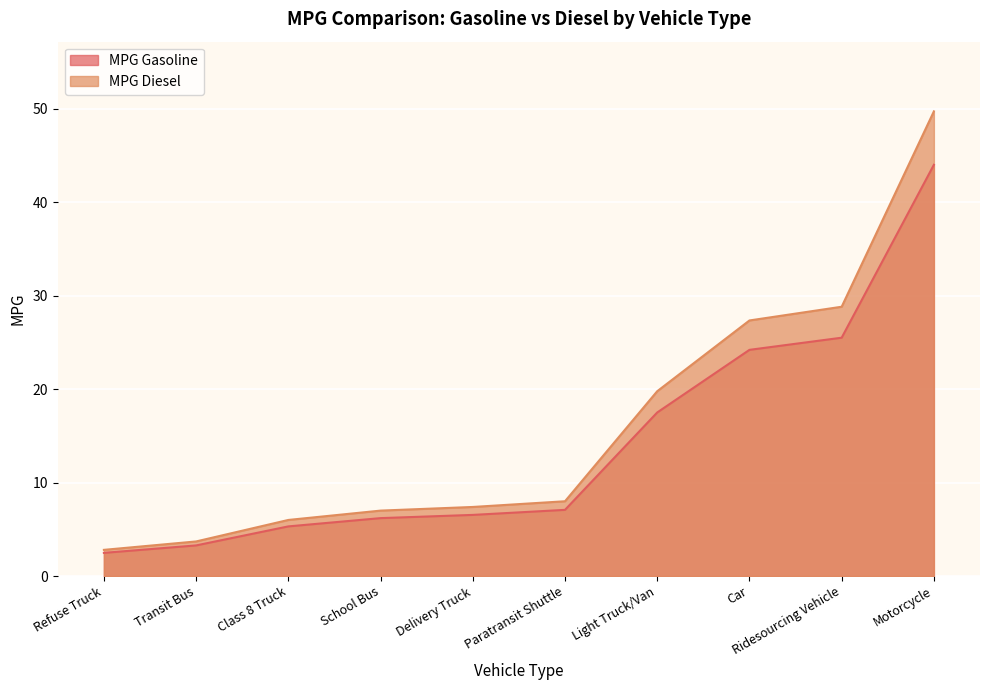

What is the label of the 5th point from the right?

Paratransit Shuttle